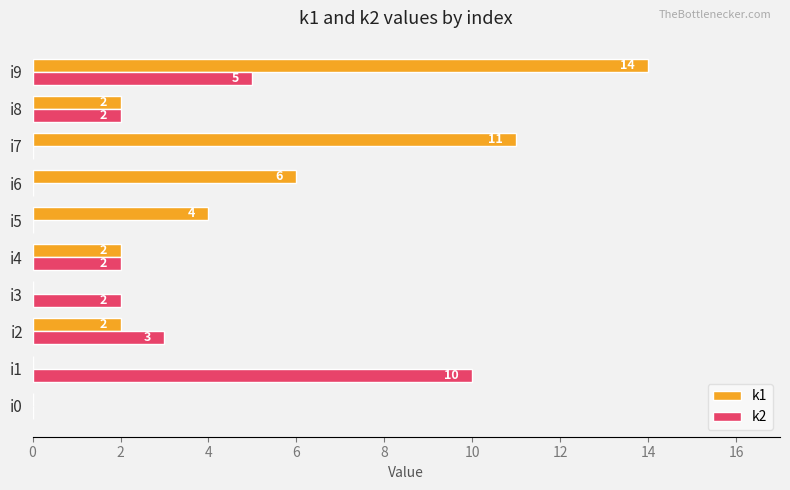

What is the total value across all series at i7?

11